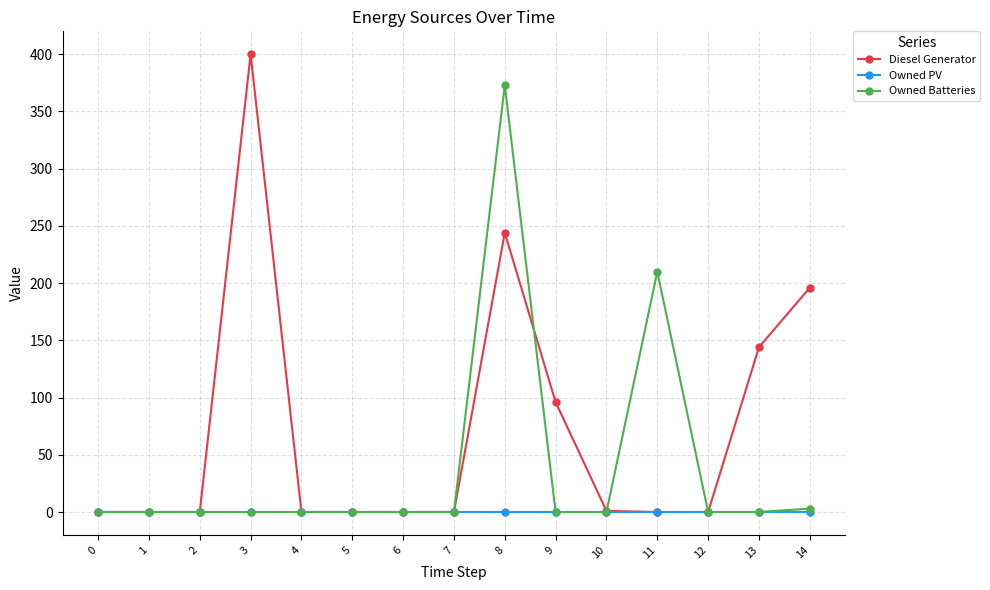

True or false: Owned Batteries has more than 0 points higher than both neighbors.

True